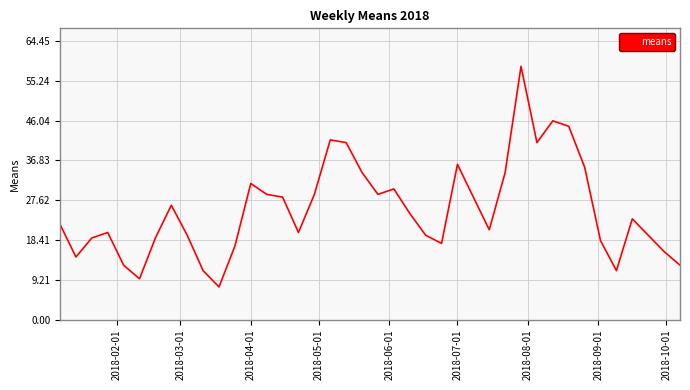

What is the smallest value displayed?

7.6